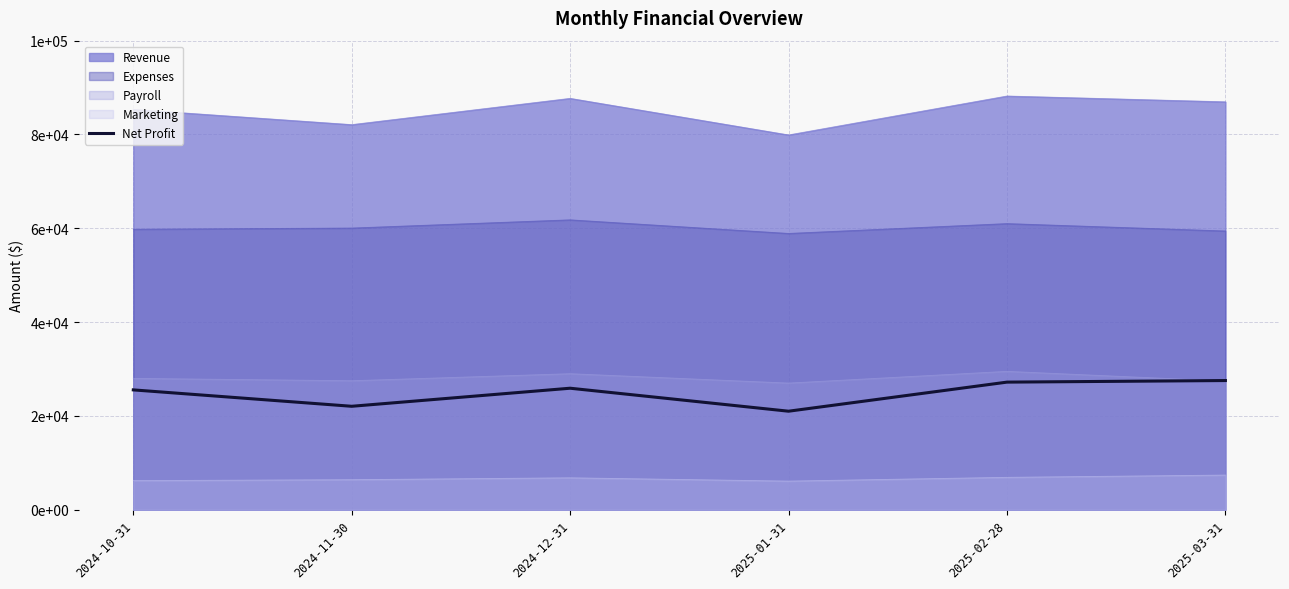

List the labels in order of value, largest first.

2025-03-31, 2025-02-28, 2024-12-31, 2024-10-31, 2024-11-30, 2025-01-31